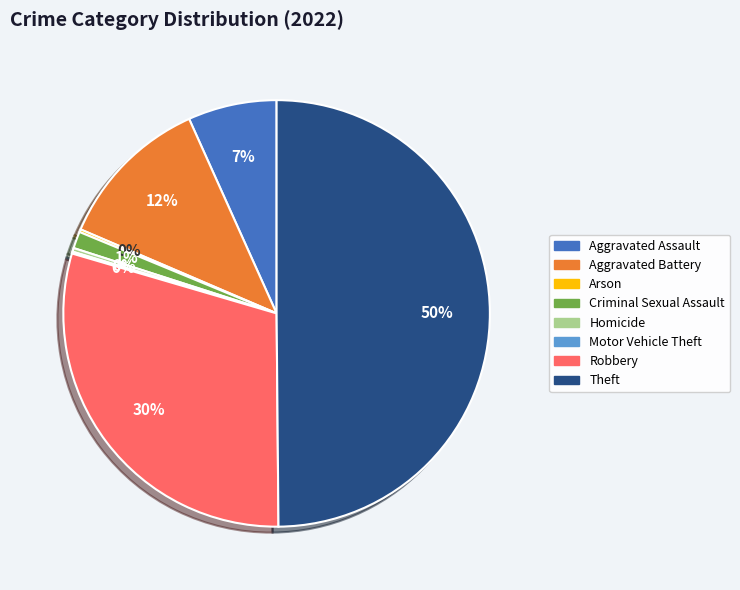

The Criminal Sexual Assault slice represents 1% of the pie. True or false?

True